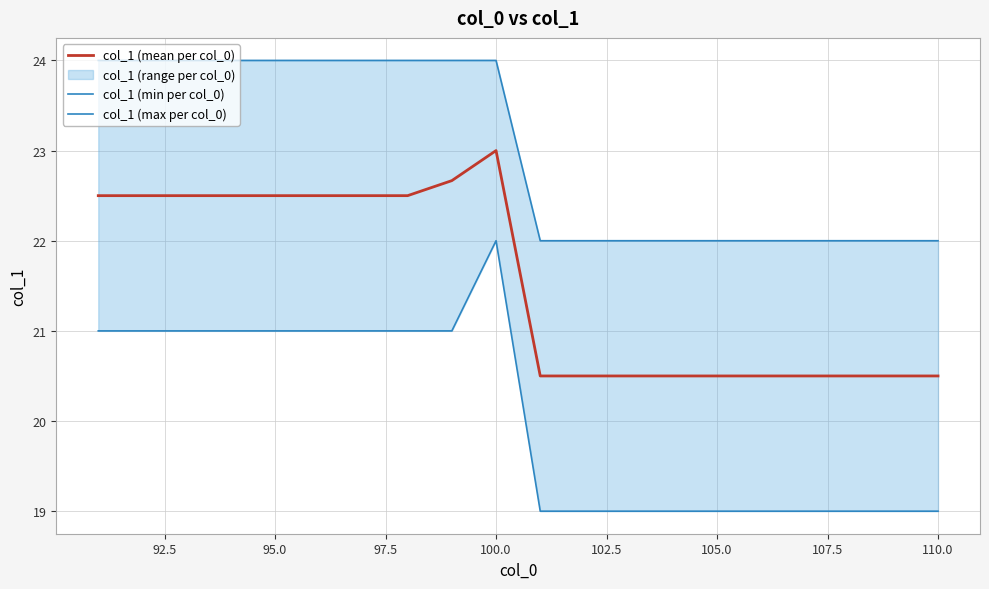

Reading left to right, what are all the values shown in this chart?

col_1 (mean per col_0): 22.5	22.5	22.5	22.5	22.5	22.5	22.5	22.5	22.7	23.0	20.5	20.5	20.5	20.5	20.5	20.5	20.5	20.5	20.5	20.5
col_1 (min per col_0): 21.0	21.0	21.0	21.0	21.0	21.0	21.0	21.0	21.0	22.0	19.0	19.0	19.0	19.0	19.0	19.0	19.0	19.0	19.0	19.0
col_1 (max per col_0): 24.0	24.0	24.0	24.0	24.0	24.0	24.0	24.0	24.0	24.0	22.0	22.0	22.0	22.0	22.0	22.0	22.0	22.0	22.0	22.0